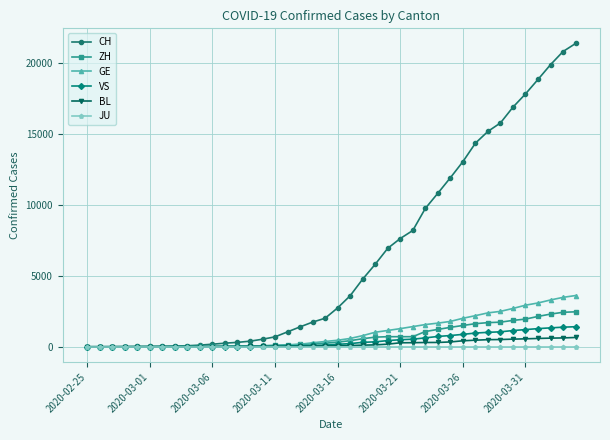

How many data points does each series have?

40